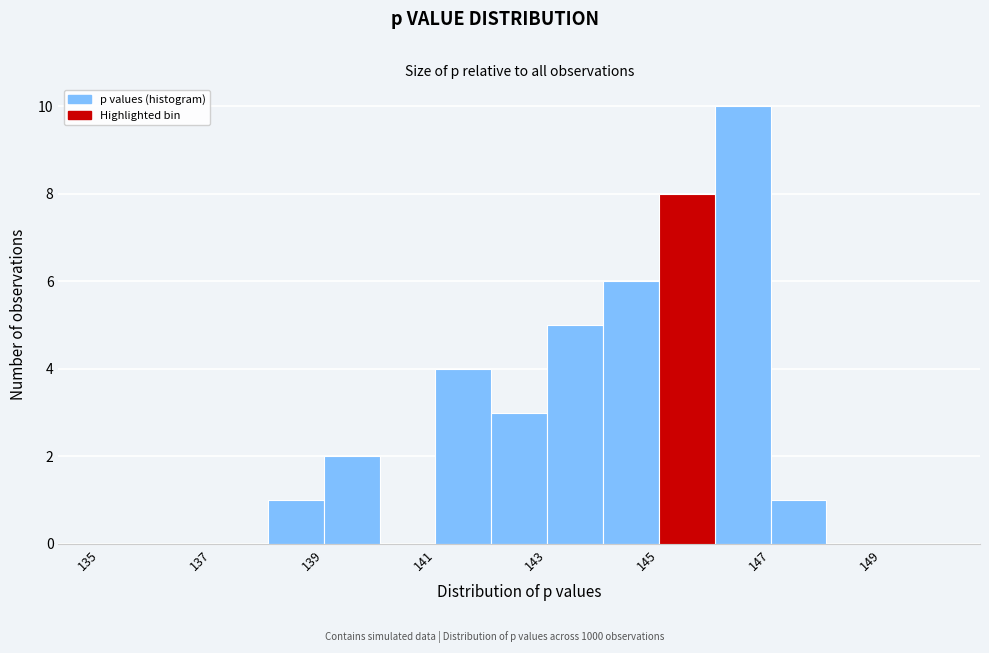

Which range on the x-axis has the tallest bar?

146 to 147